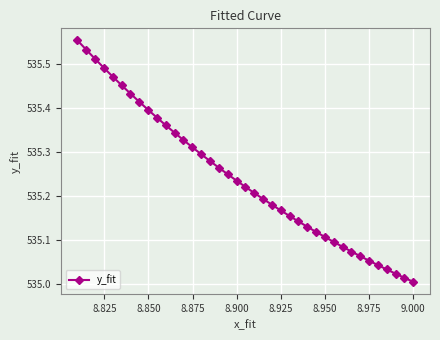

What is the difference between the maximum and minimum values?

0.5